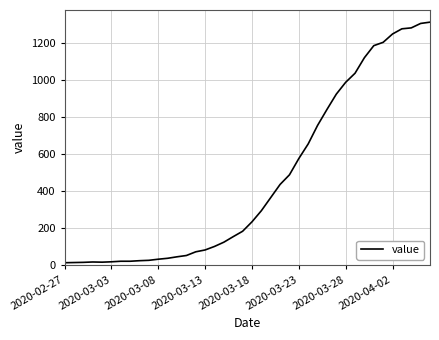

What is the difference between the maximum and minimum values?

1300